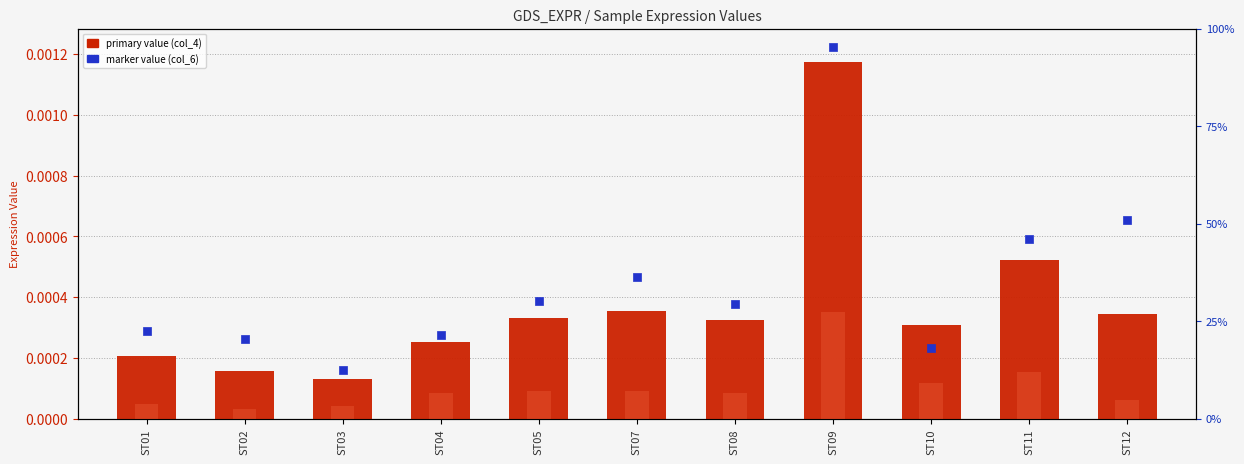

Is the value of col_4 (primary value) at ST01 greater than the value of col_2 (secondary) at ST08?

Yes